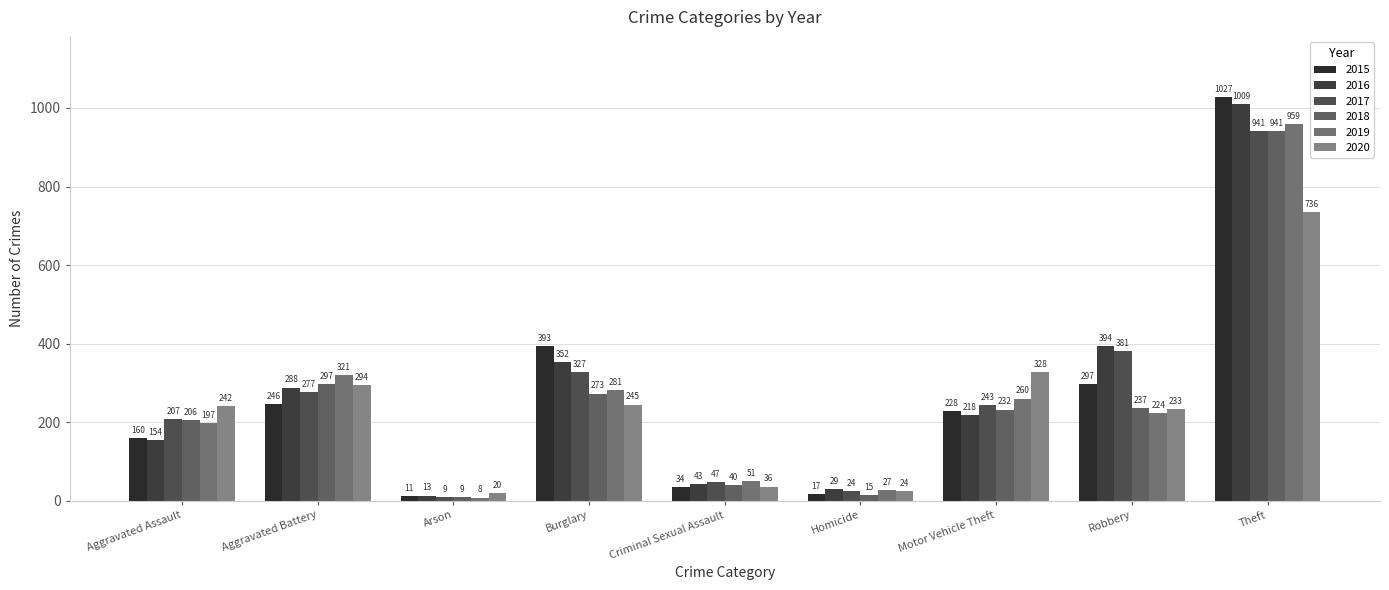

Where does the 2019 series first go above 224?

Aggravated Battery